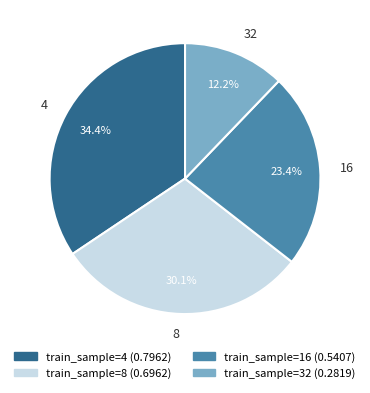

Is there a majority slice in this chart?

No